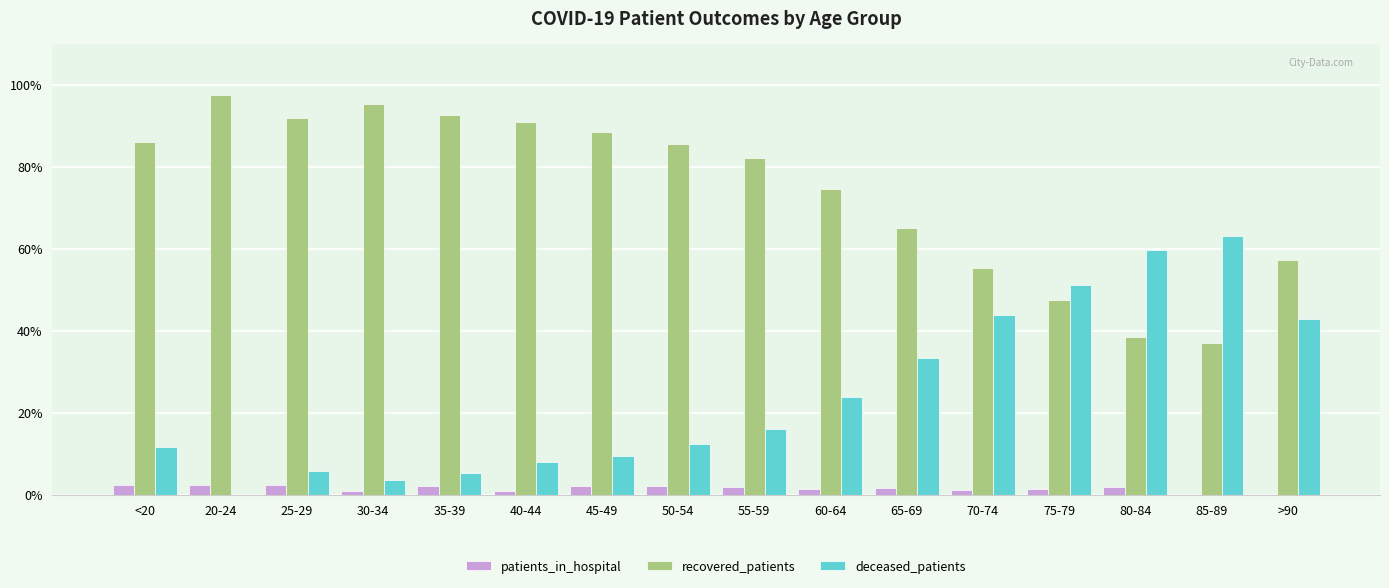

Is the value of recovered_patients at 85-89 greater than the value of deceased_patients at 20-24?

Yes